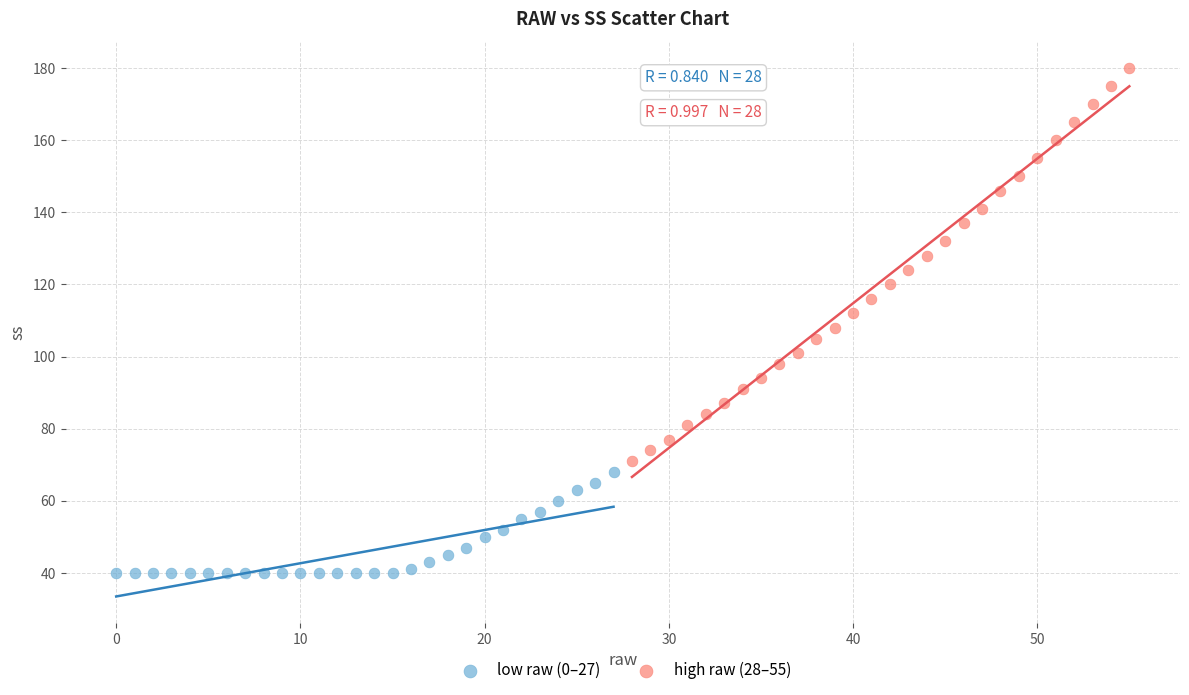

Which series reaches the maximum Y coordinate?

high raw (28–55)